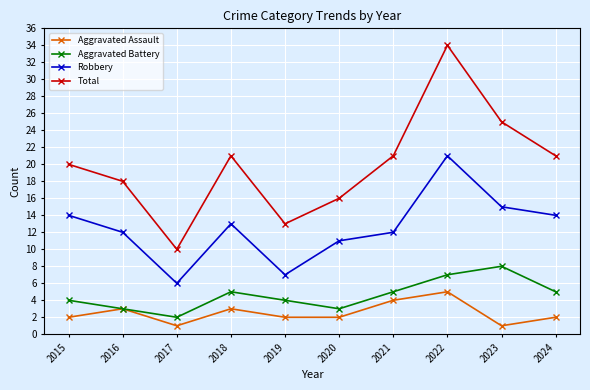

At which category does Robbery reach its first local valley?

2017